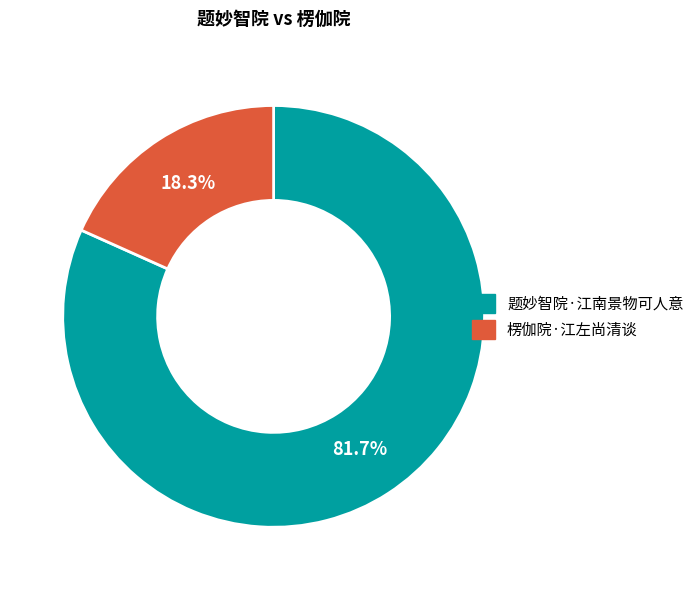

What percentage is the 题妙智院·江南景物可人意 slice, to the nearest percent?

82%